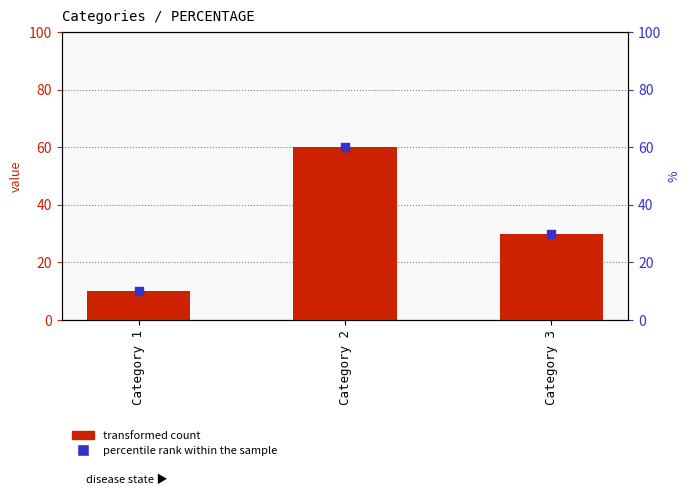

At how many categories does at least one series exceed 13?

2